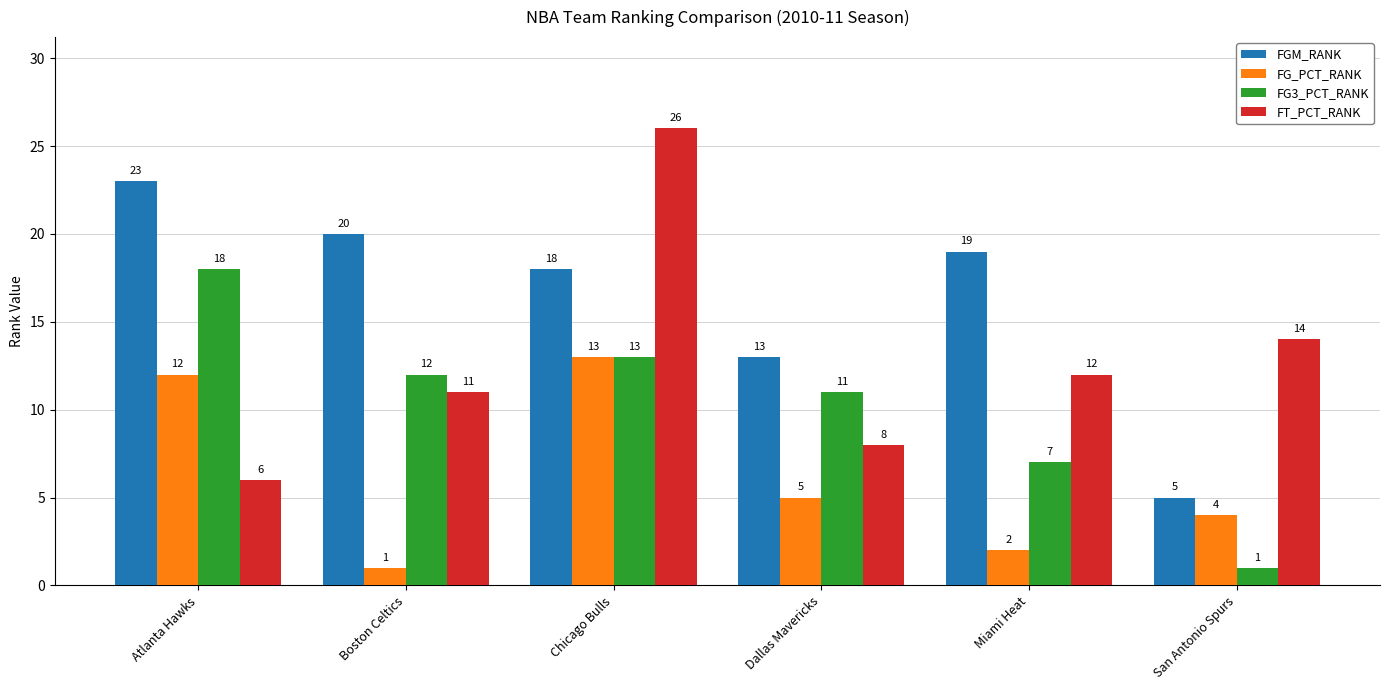

How many bars are there in total?

24